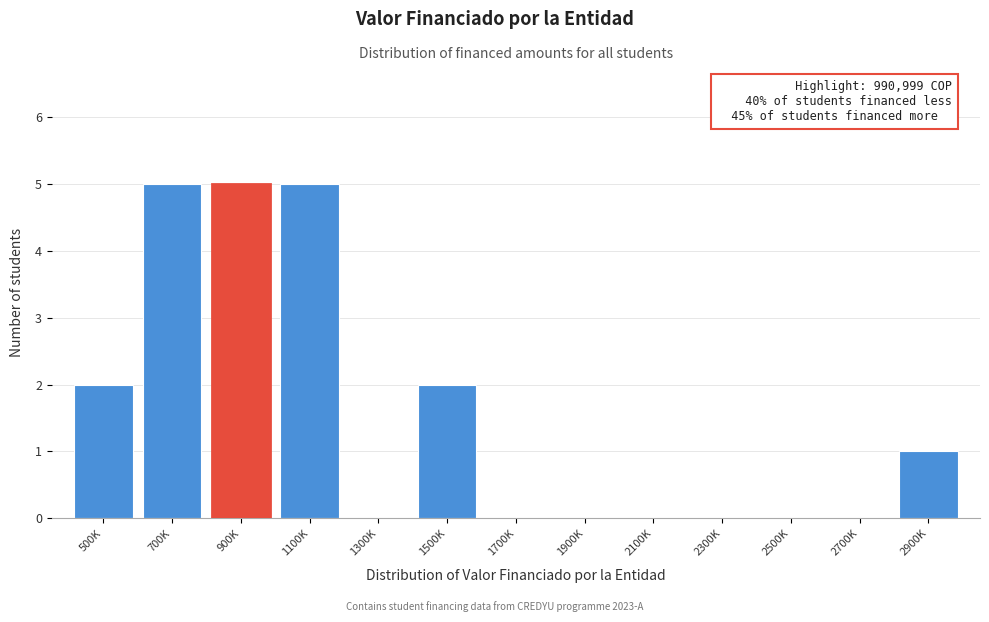

Reading left to right, what are all the values shown in this chart?

500K=2	700K=5	900K=5	1100K=5	1300K=0	1500K=2	1700K=0	1900K=0	2100K=0	2300K=0	2500K=0	2700K=0	2900K=1